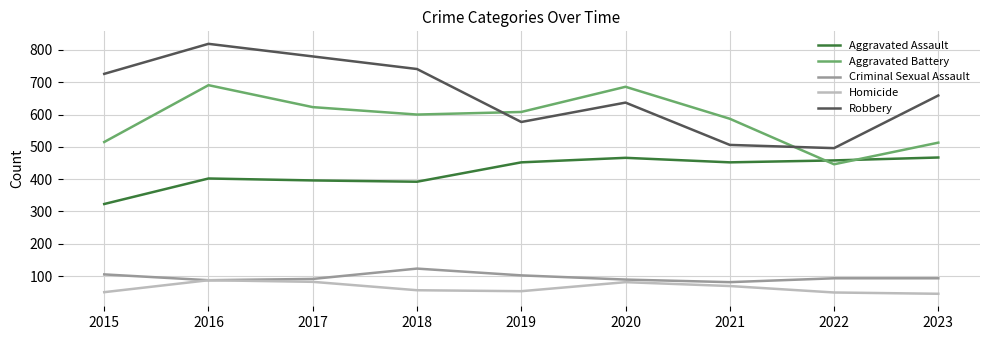

At which category does the chart reach its peak across all series?

2016